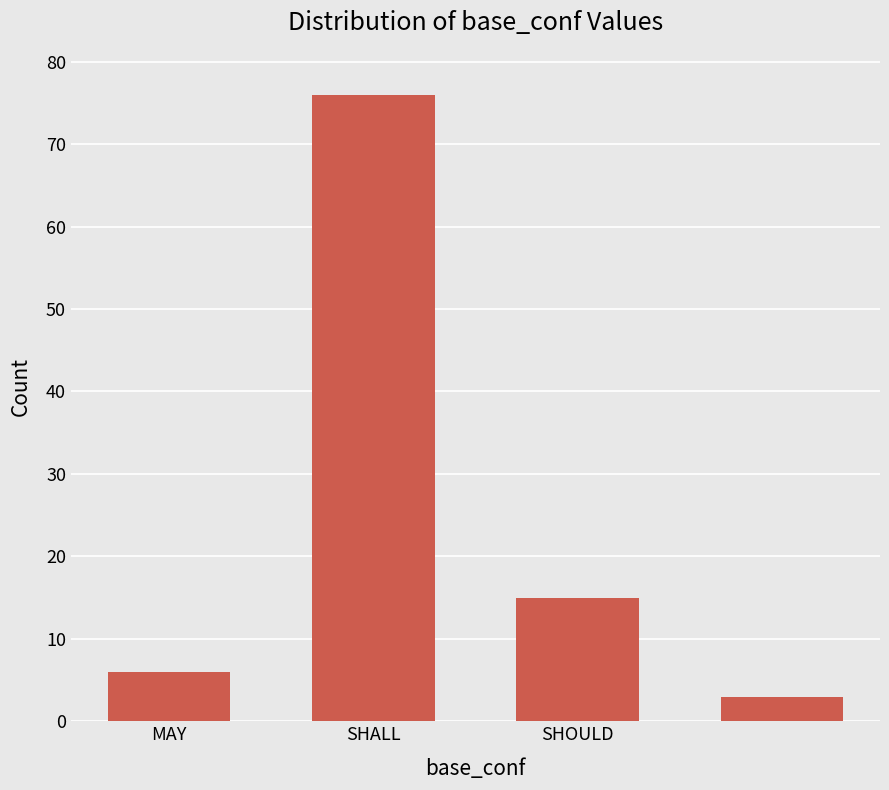

What is the greatest value displayed?

76